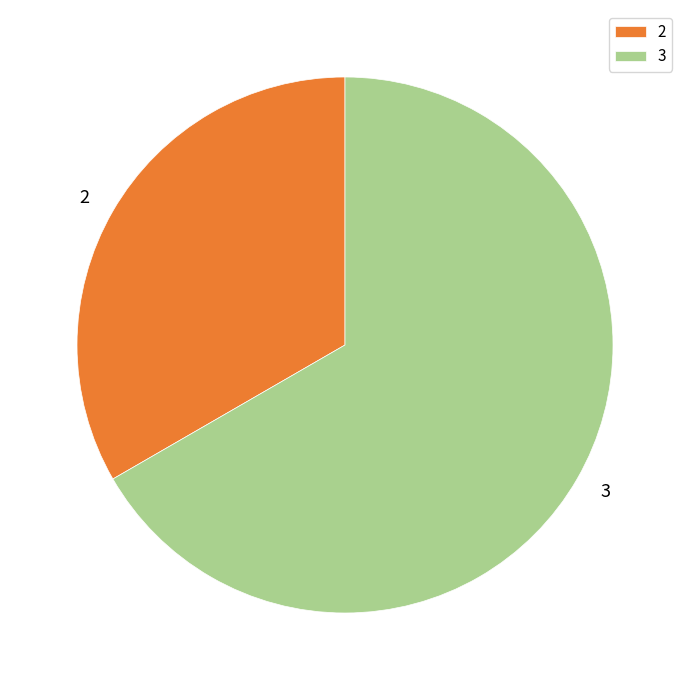

What is the largest slice in the pie chart?

3